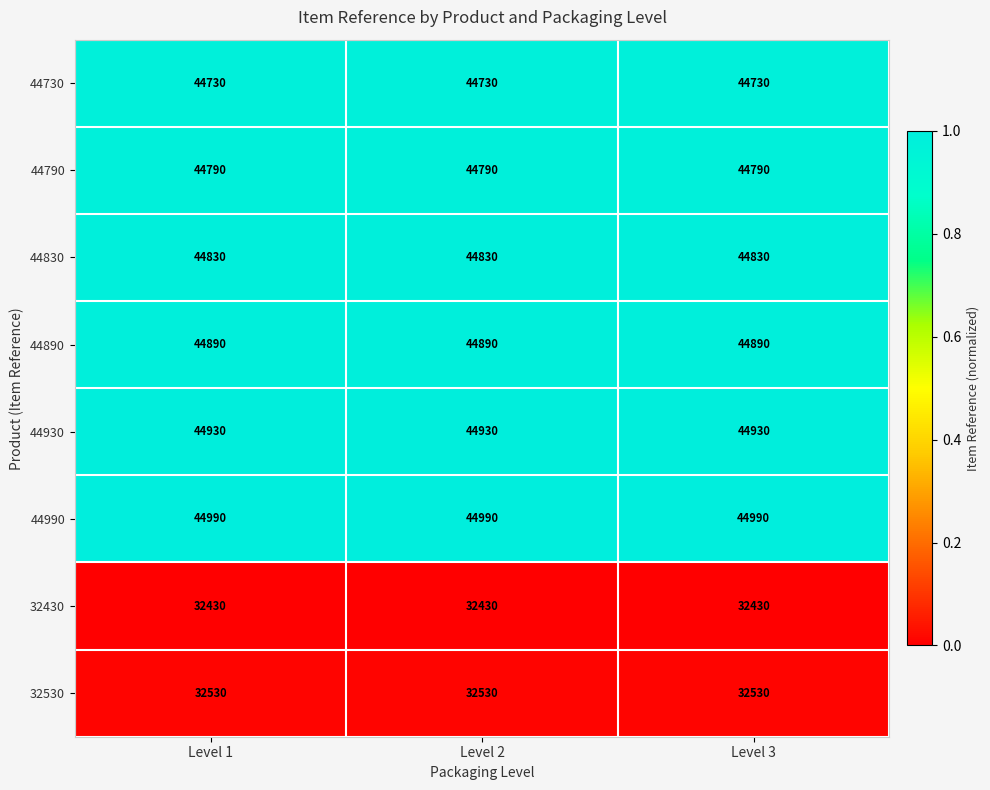

What is the difference between the highest and lowest values at Level 3?

12560